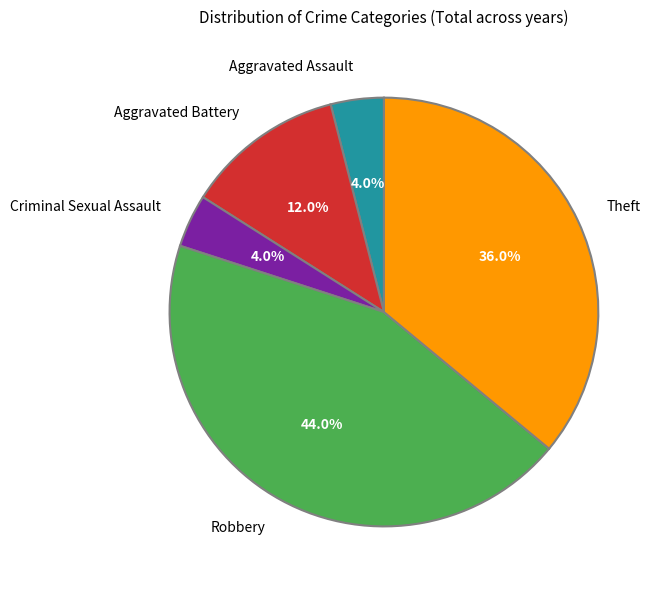

To the nearest percent, what percentage of the pie is Aggravated Assault?

4%